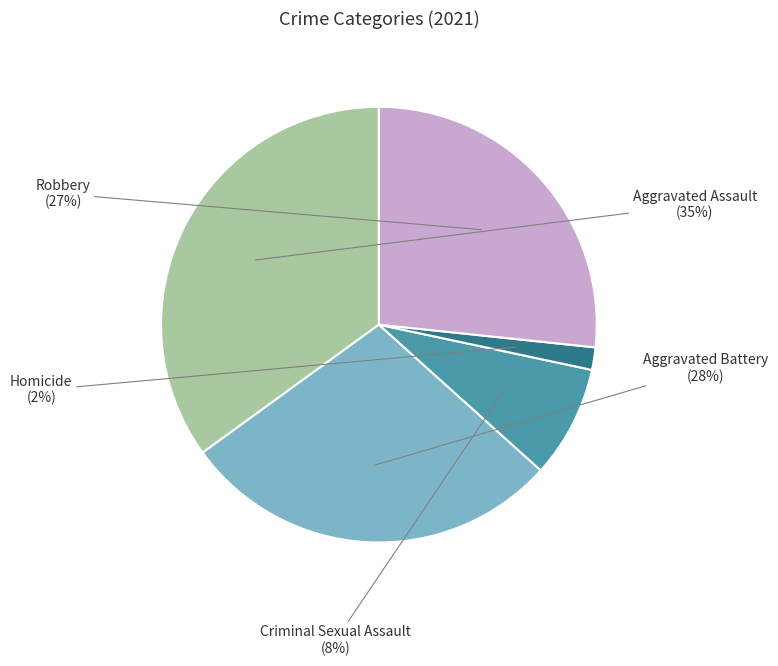

How many slices are in this pie chart?

5